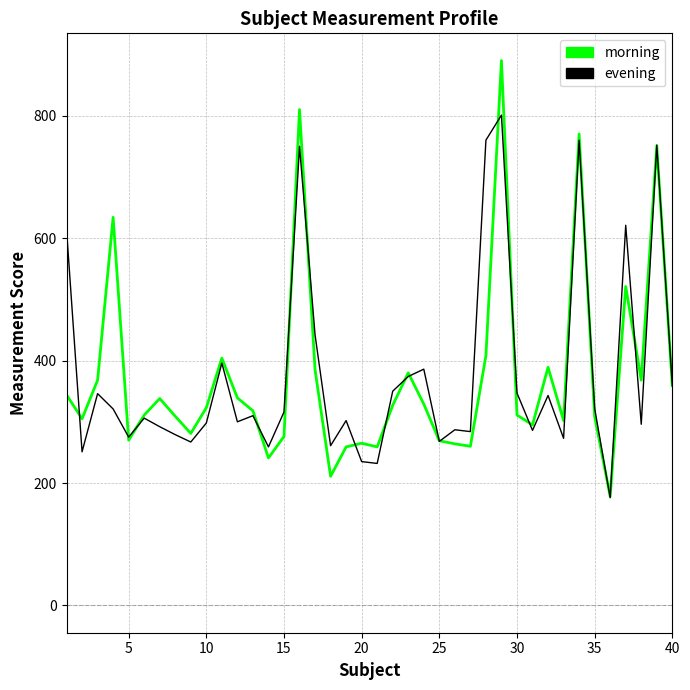

List the series in order of their peak value, highest first.

morning, evening